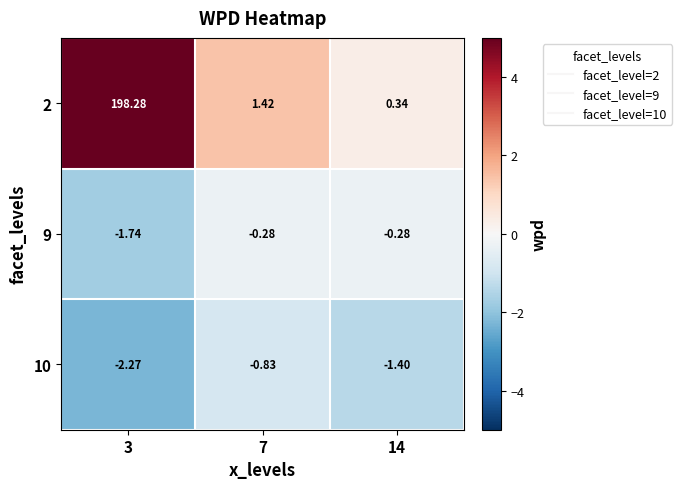

Is the value of 9 at 14 greater than the value of 10 at 3?

Yes